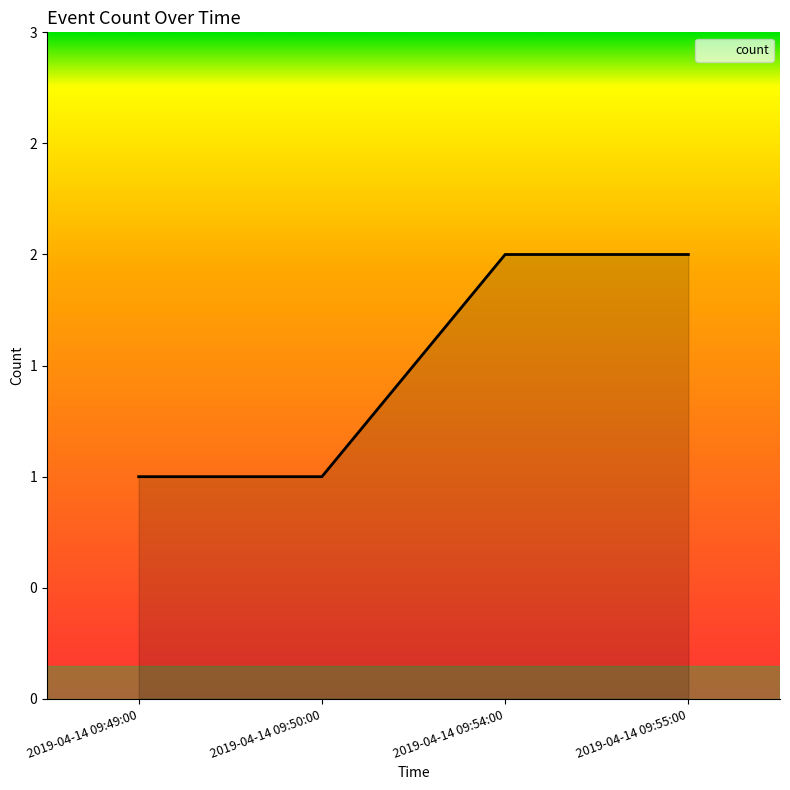

Is it true that the value at 2019-04-14 09:50:00 is 1?

True